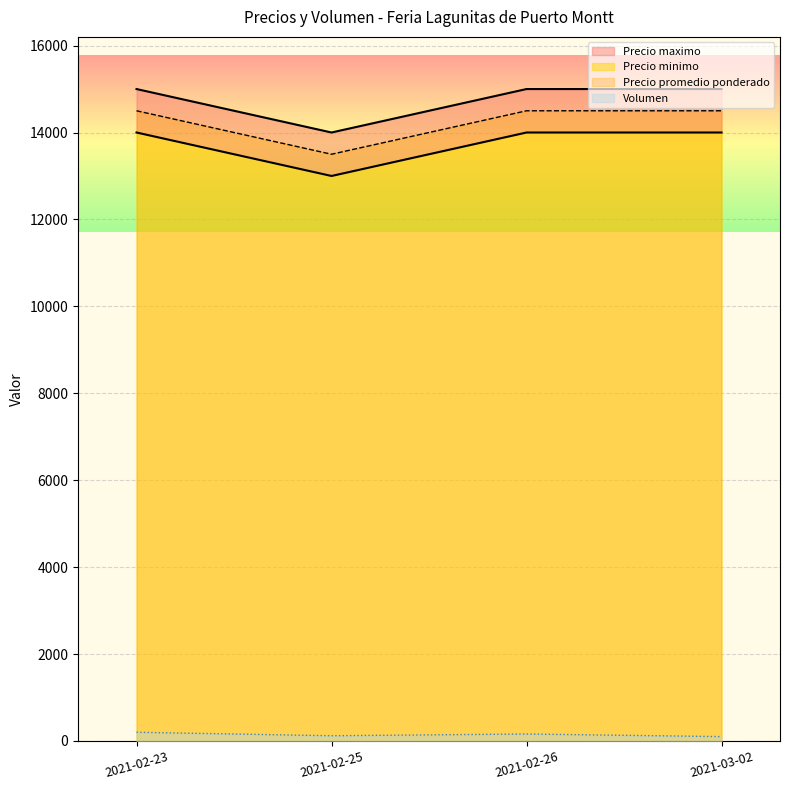

Rank the series at 2021-02-25 from highest to lowest value.

Precio maximo, Precio promedio ponderado, Precio minimo, Volumen